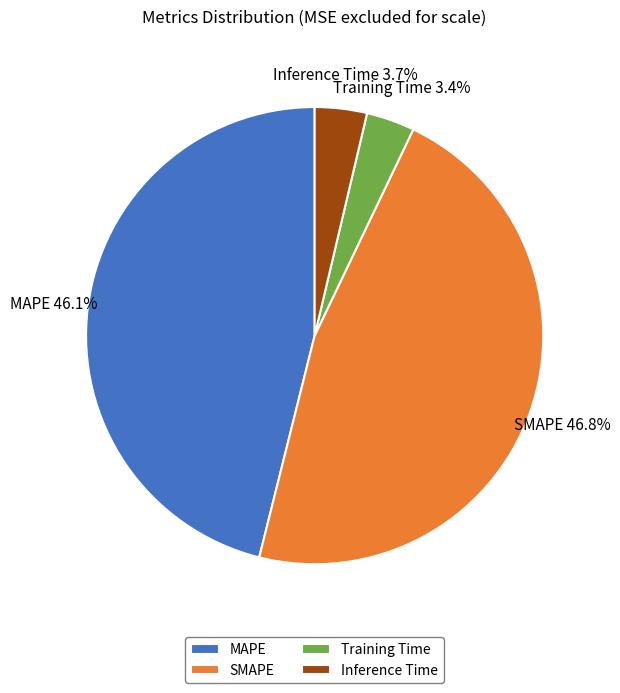

What is the largest slice in the pie chart?

SMAPE